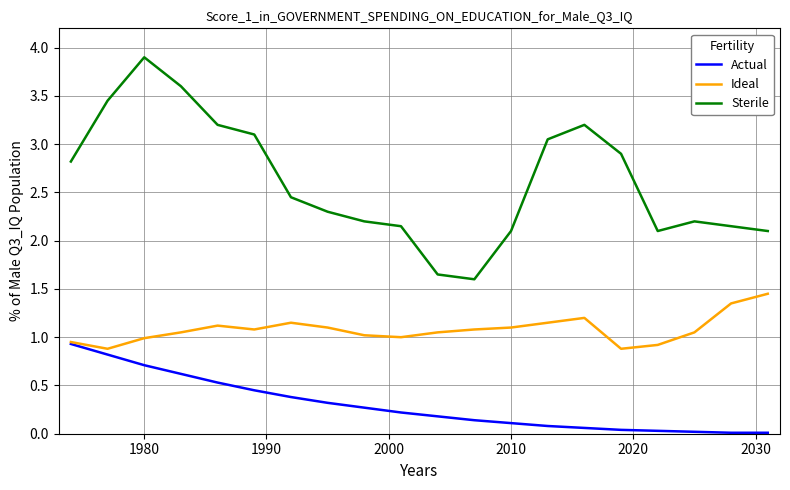

Which series has the largest range (max minus min)?

Sterile